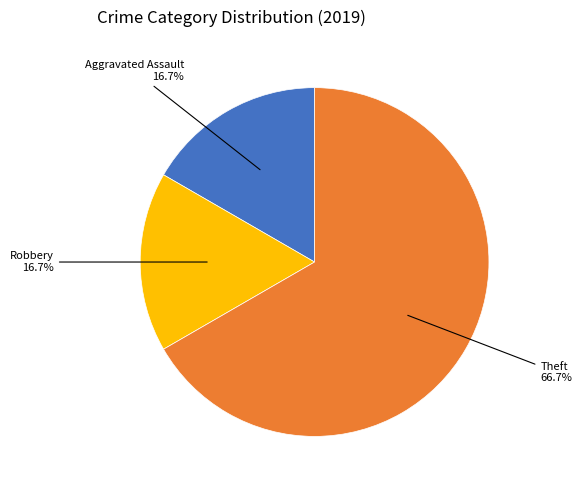

Is there a majority slice in this chart?

Yes